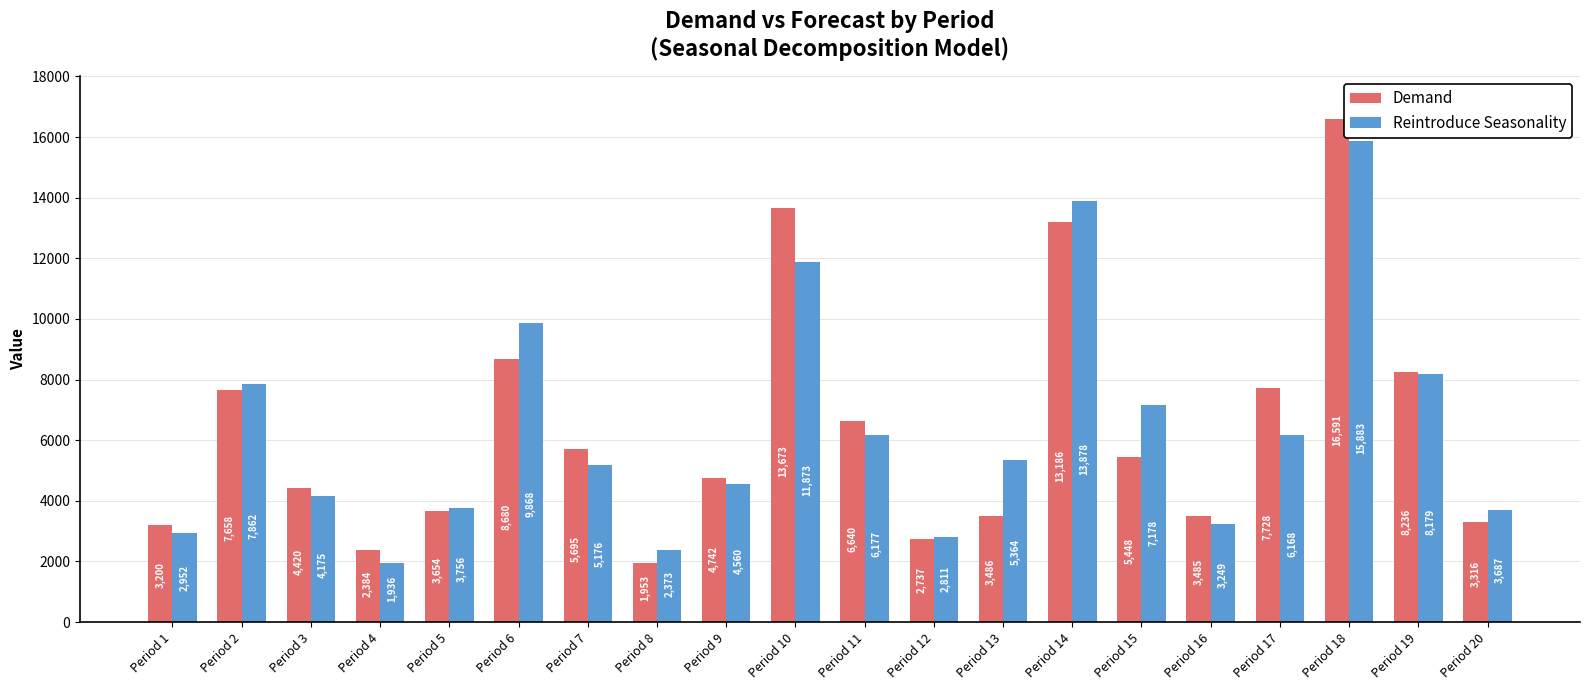

What value does the Reintroduce Seasonality series have at Period 20?

3686.9